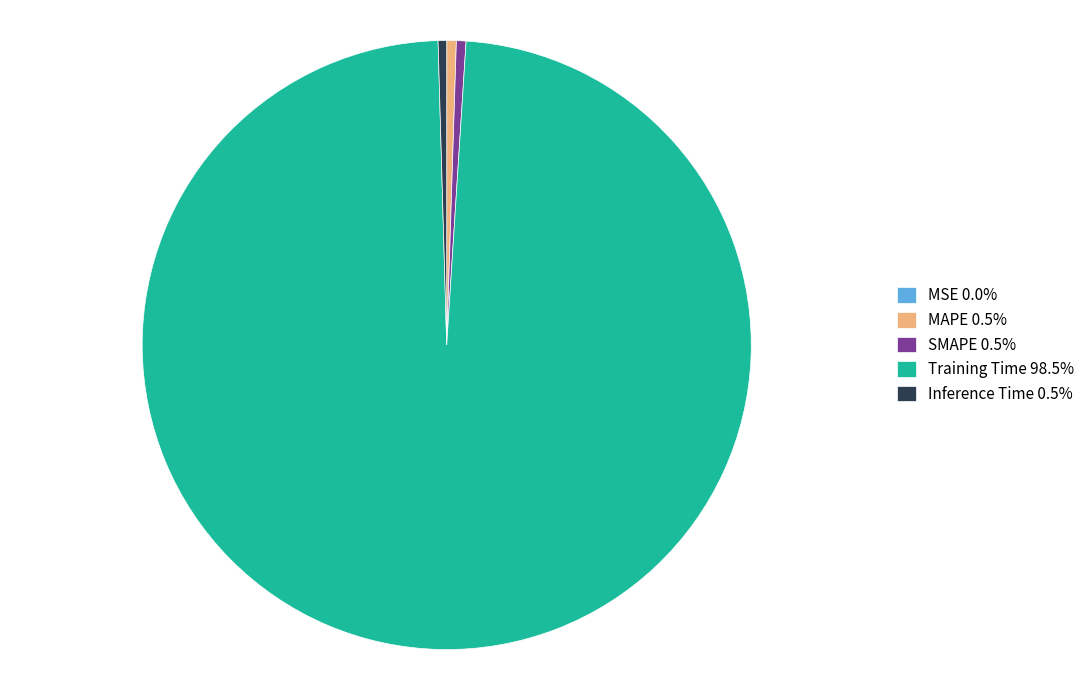

Is SMAPE 0.5% the majority of the pie?

No